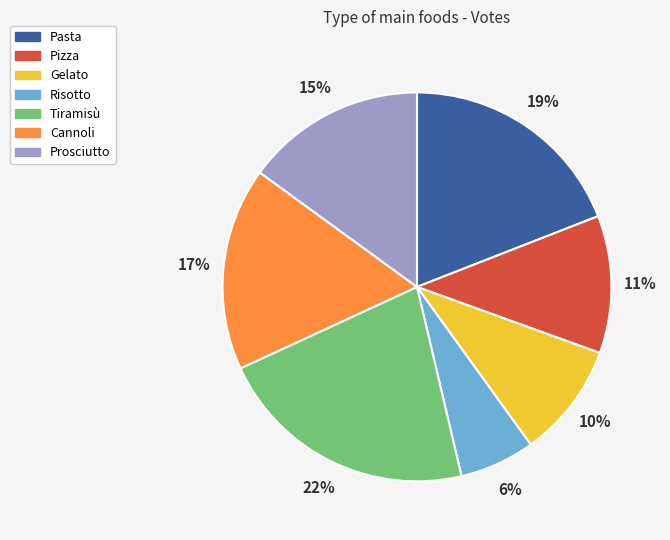

Which has a higher value, Gelato or Prosciutto?

Prosciutto